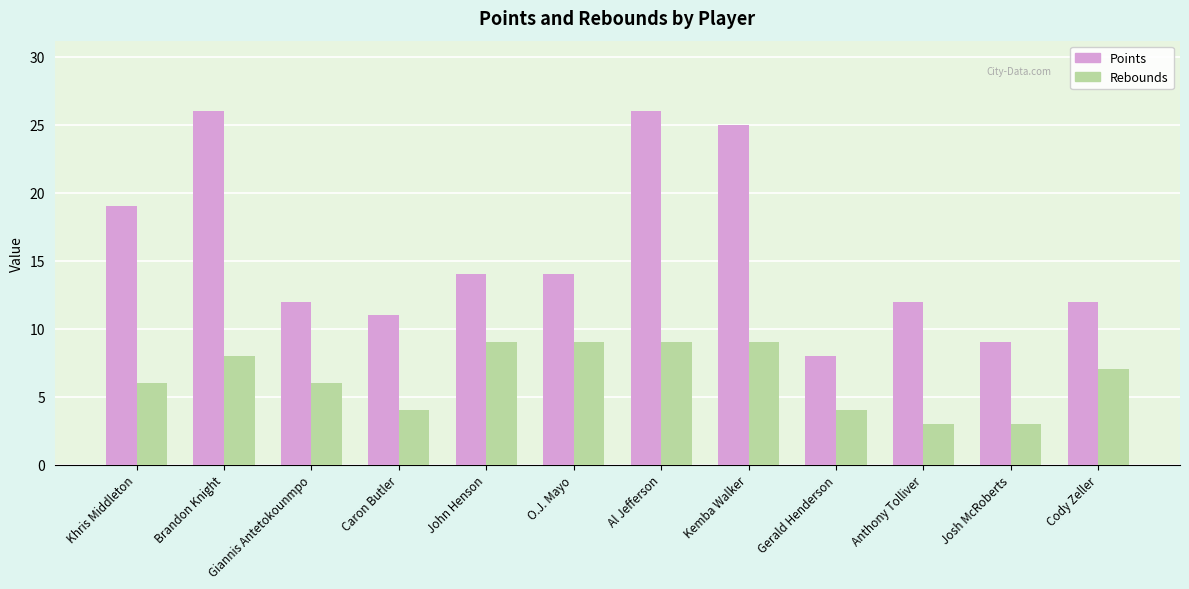

Reading left to right, list all the values displayed in this chart.

Points: Khris Middleton=19	Brandon Knight=26	Giannis Antetokounmpo=12	Caron Butler=11	John Henson=14	O.J. Mayo=14	Al Jefferson=26	Kemba Walker=25	Gerald Henderson=8	Anthony Tolliver=12	Josh McRoberts=9	Cody Zeller=12
Rebounds: Khris Middleton=6	Brandon Knight=8	Giannis Antetokounmpo=6	Caron Butler=4	John Henson=9	O.J. Mayo=9	Al Jefferson=9	Kemba Walker=9	Gerald Henderson=4	Anthony Tolliver=3	Josh McRoberts=3	Cody Zeller=7